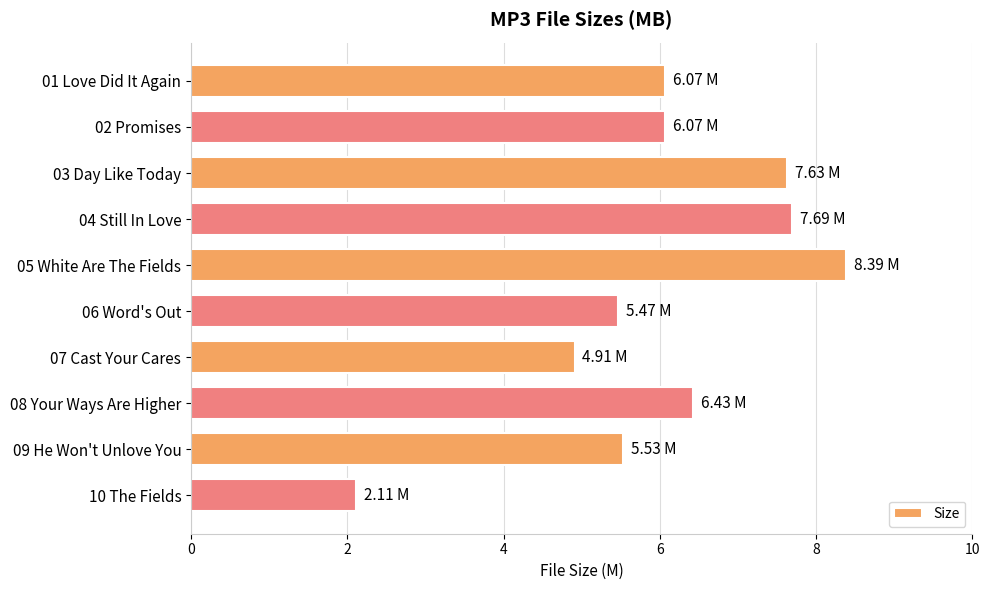

Between 06 Word's Out and 08 Your Ways Are Higher, which is larger?

08 Your Ways Are Higher